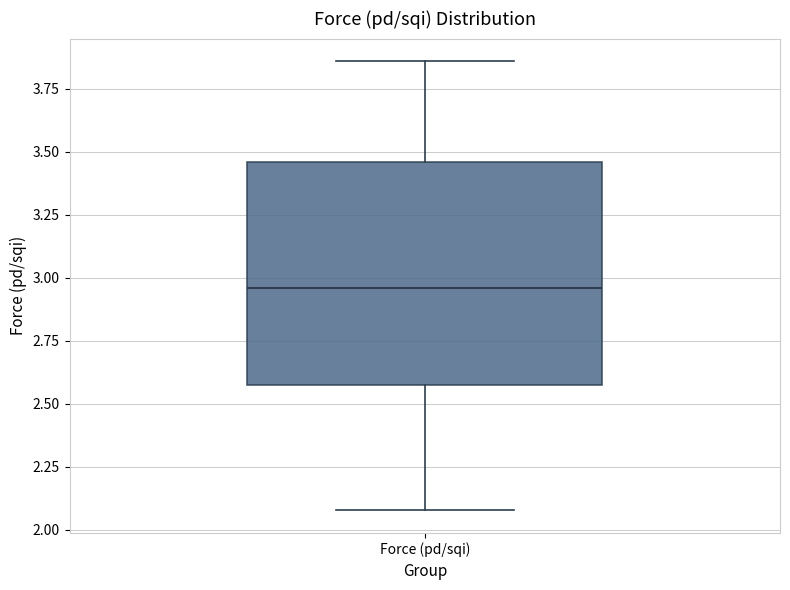

Transcribe this box plot: give where the median line is, the range the box spans, and where the two whiskers end, as read against the y-axis. The values are not printed on the chart, so give them approximately, as read against the axis.

median 2.95, box 2.55 to 3.45, whiskers 2.10 to 3.85